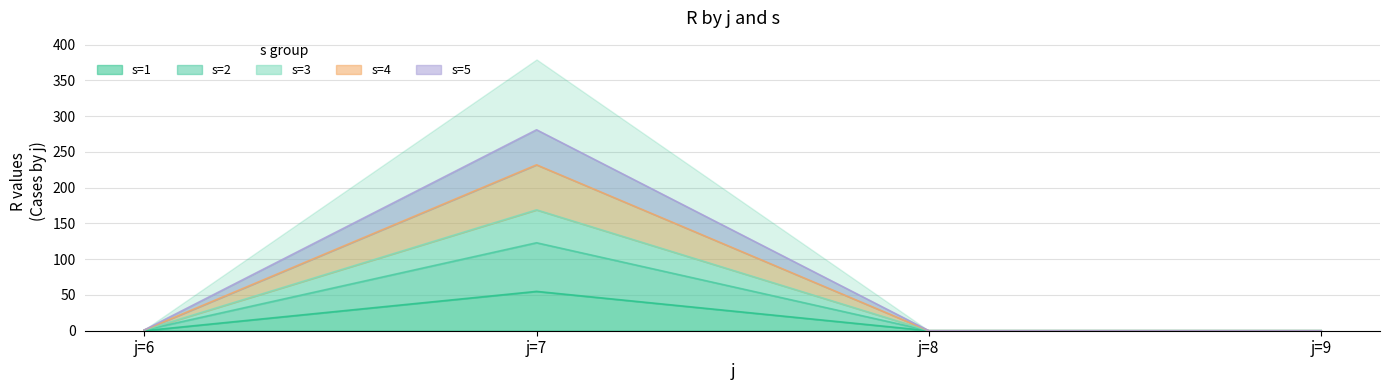

What is the sum of all s=2 values?

124